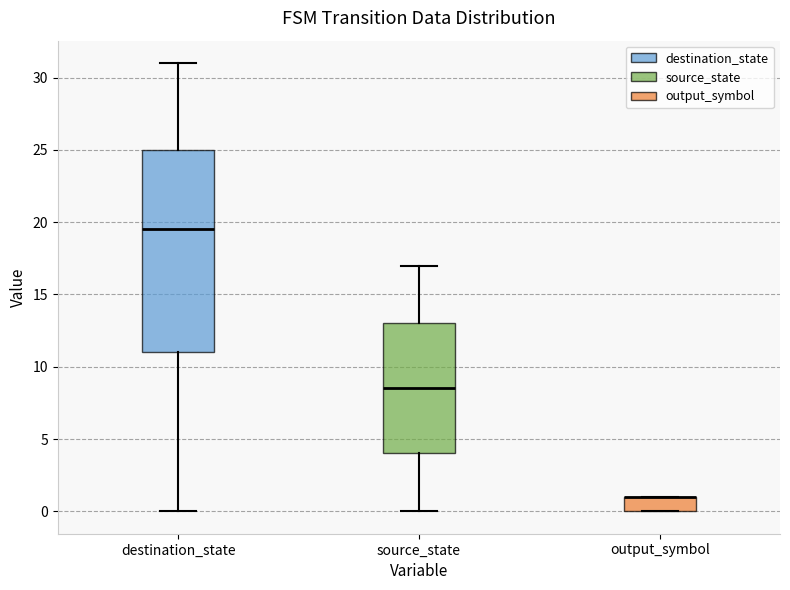

Reading left to right, read every box against the y-axis: the position of its median line, the range the box covers, and the ends of its whiskers. The values are not printed on the chart, so give them approximately, as read against the axis.

destination_state: median 19.5, box 11.0 to 25.0, whiskers 0.0 to 31.0
source_state: median 8.5, box 4.0 to 13.0, whiskers 0.0 to 17.0
output_symbol: median 1.0 (drawn on the box's upper edge), box 0.0 to 1.0, whiskers 0.0 to 1.0